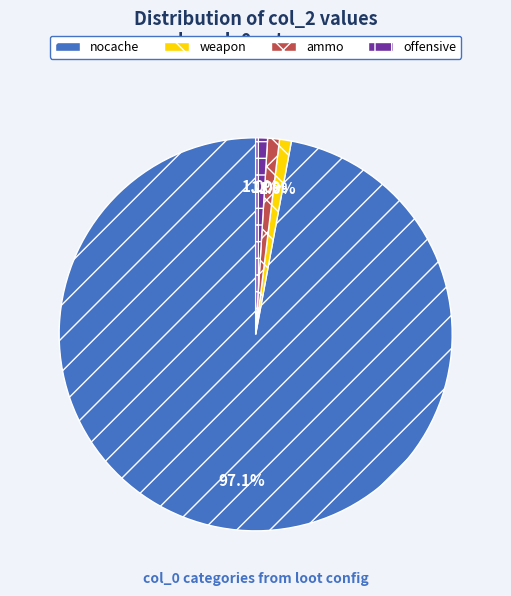

To the nearest percent, what is the difference between the weapon and nocache slice percentages?

96%